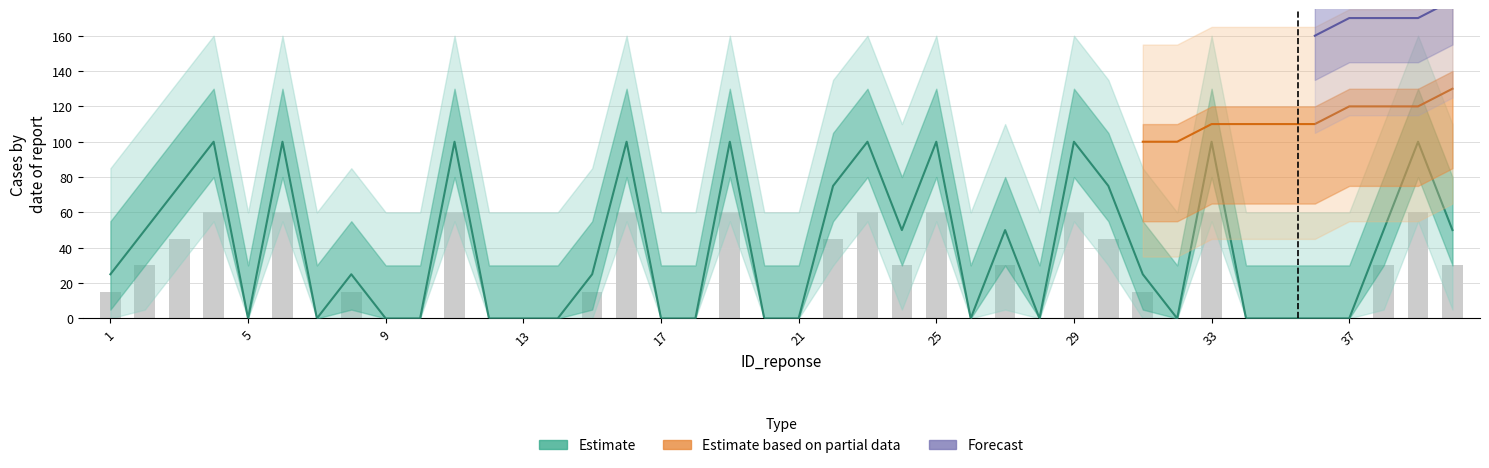

What is the sum of all values?

1575